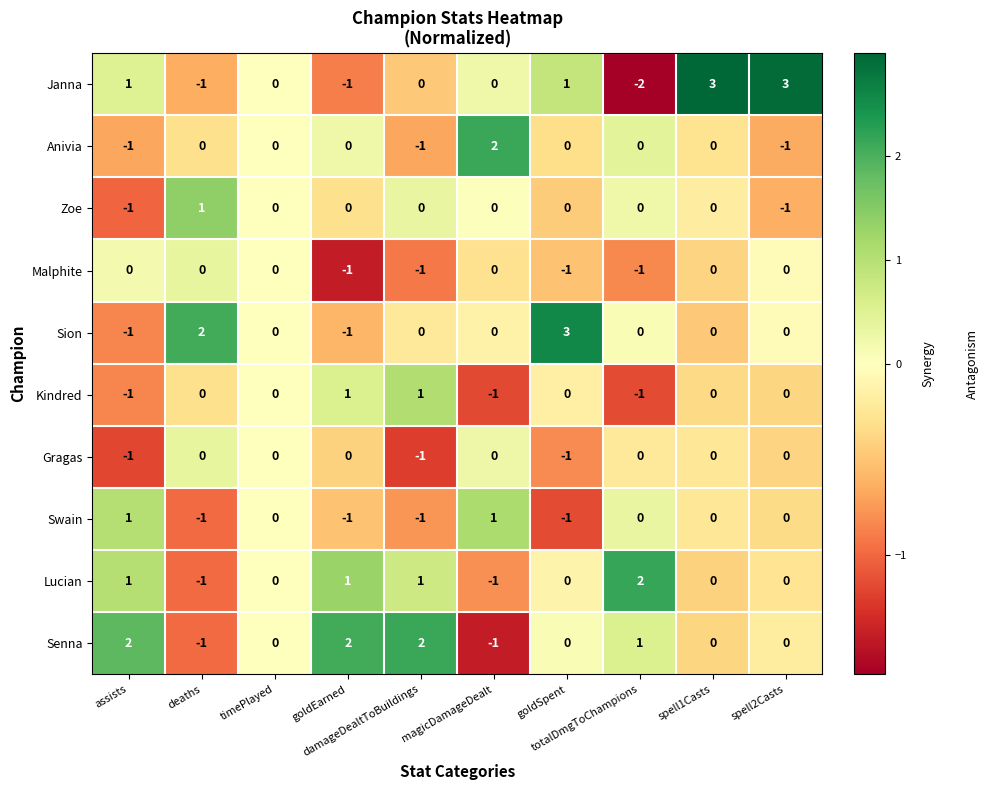

Which series has the widest spread of values?

Janna